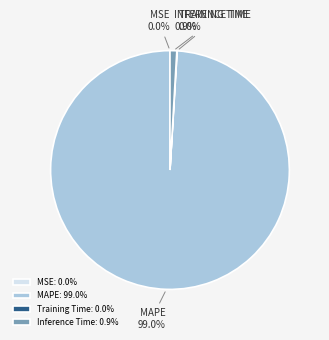

Does any single category account for the majority?

Yes